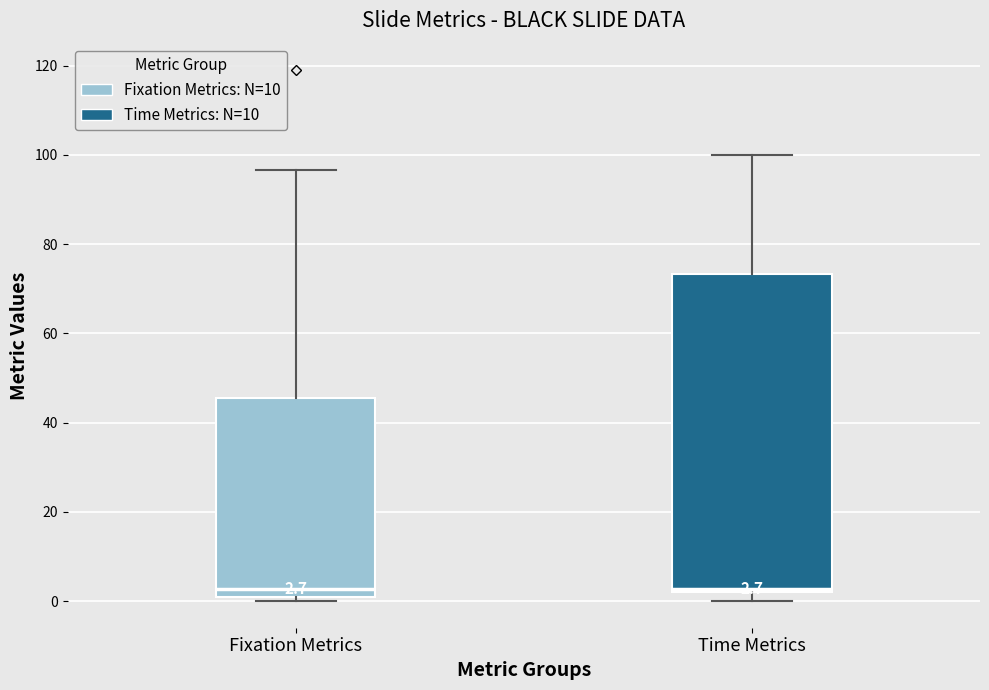

Comparing the boxes themselves (not the whiskers), which one is the tallest?

Time Metrics